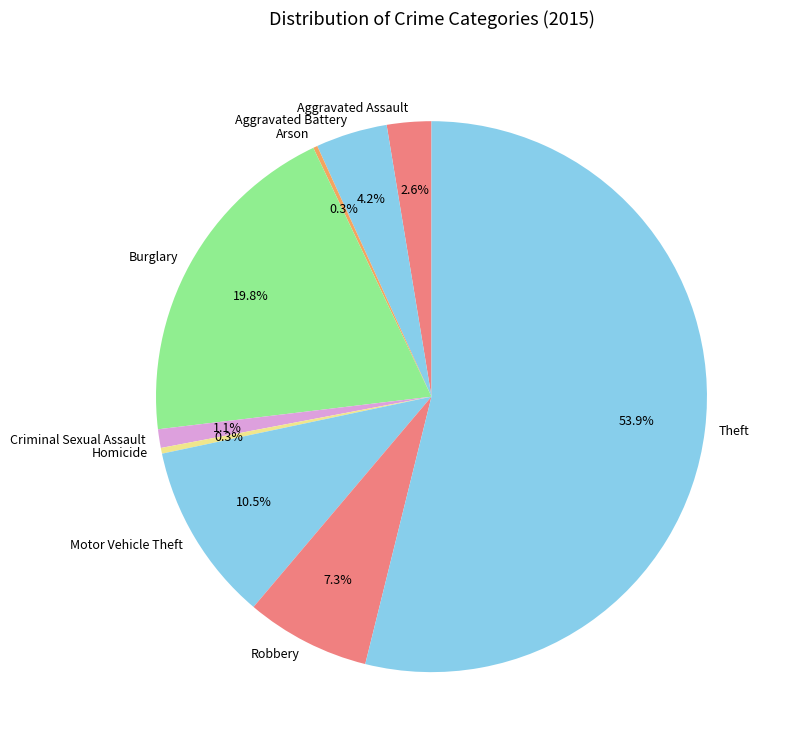

To the nearest percent, what portion does Aggravated Battery represent?

4%